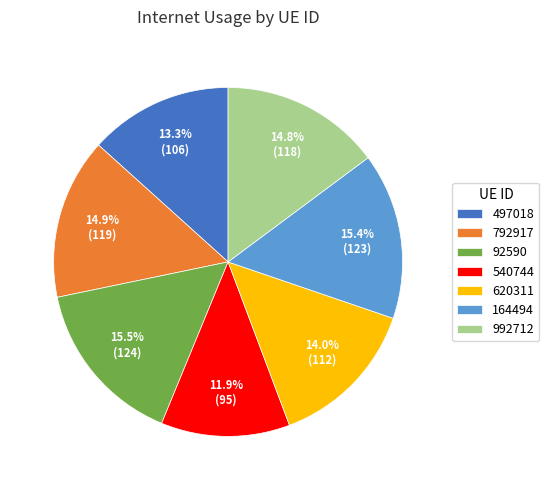

The 620311 slice represents 14% of the pie. True or false?

True